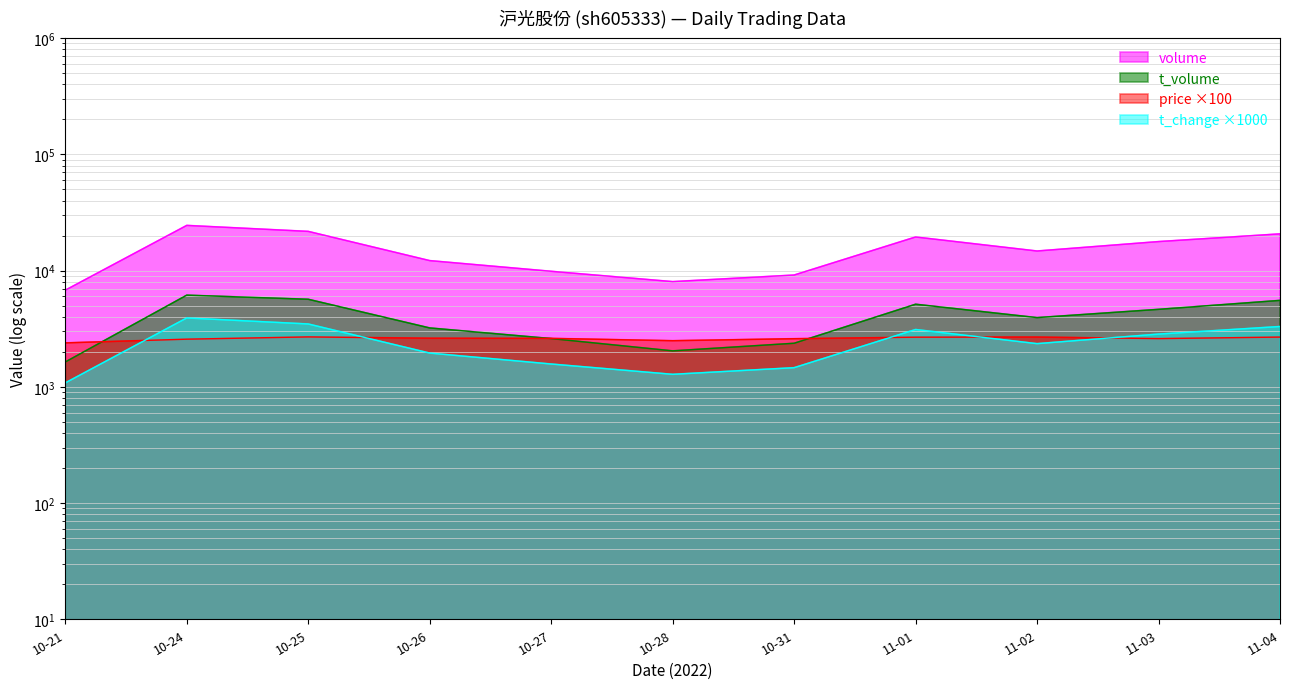

Does the chart display data point markers on the line(s)?

No